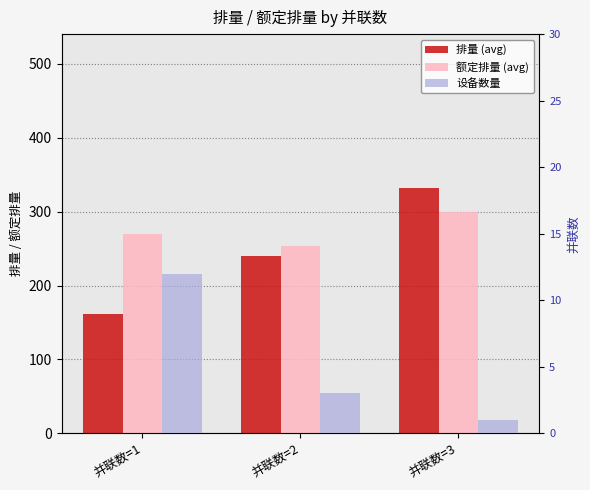

What is the average value of the 额定排量 (avg) series?

274.5